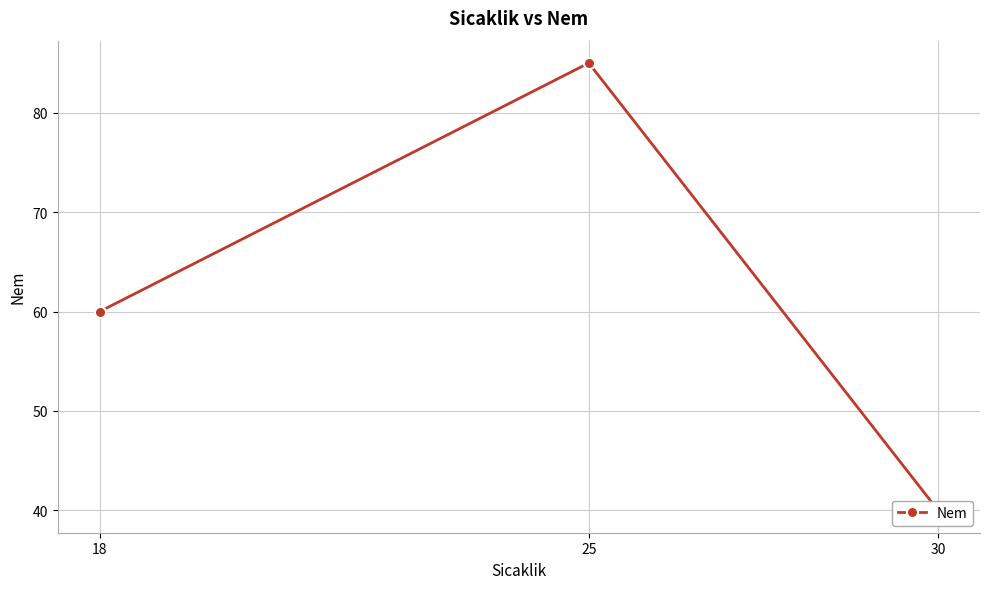

What is the change in value from 25 to 30?

-45